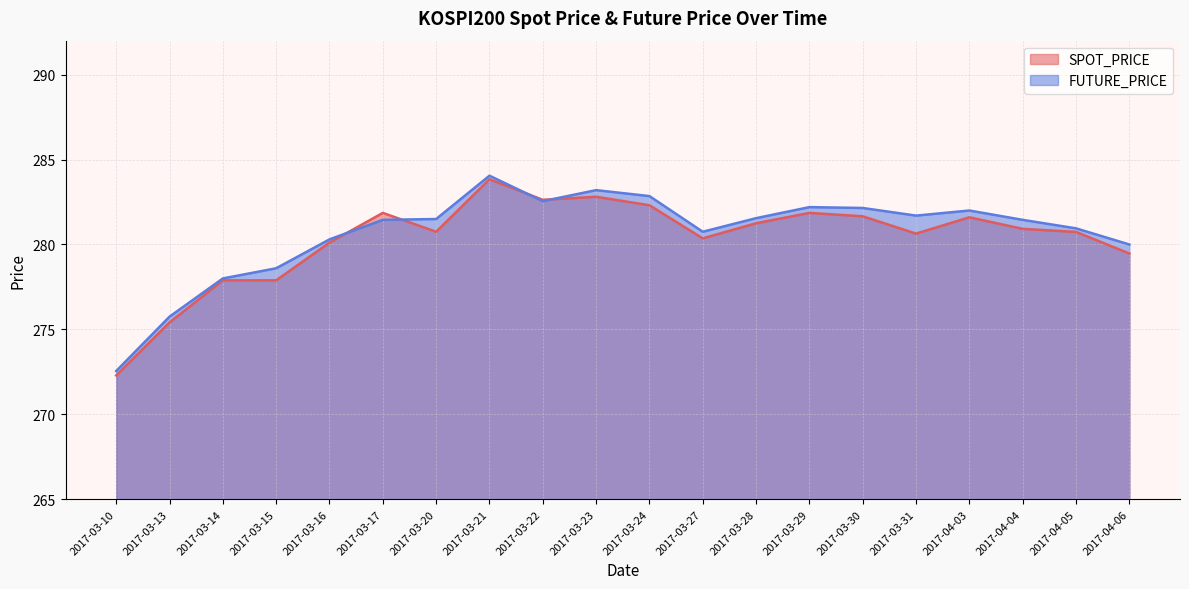

At which category does FUTURE_PRICE reach its first local peak?

2017-03-21